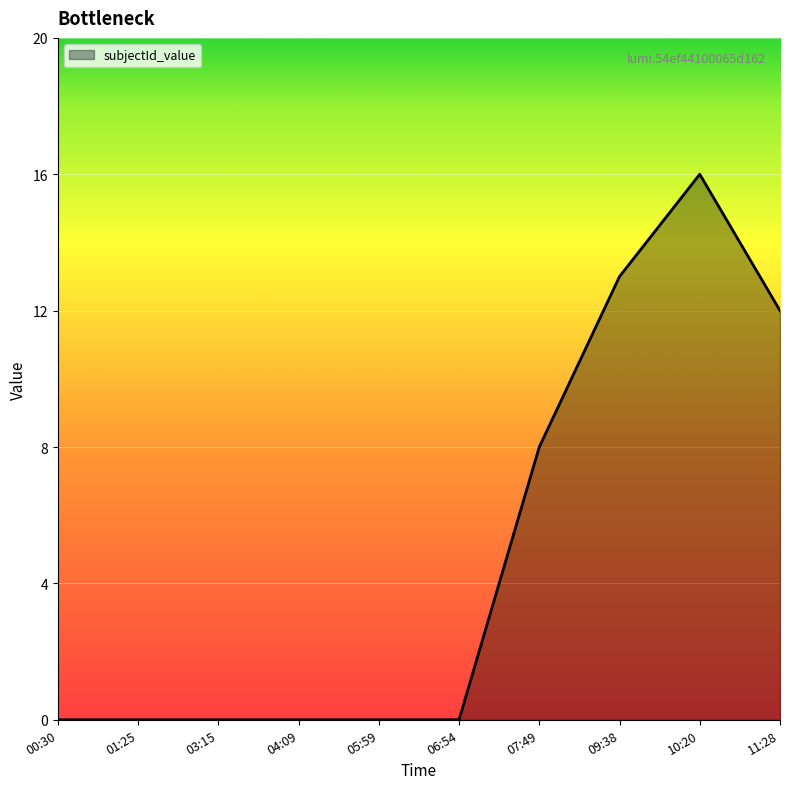

What is the change in value from 07:49 to 09:38?

+5